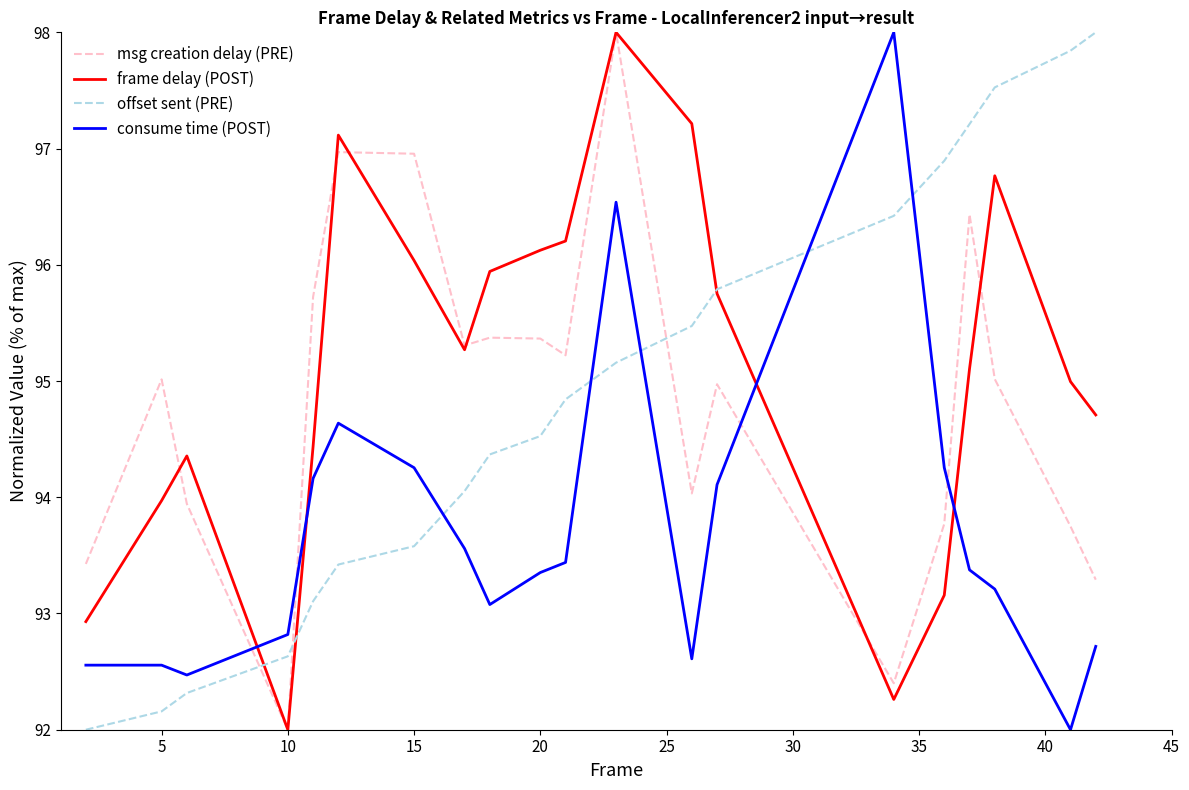

True or false: offset sent (PRE) and consume time (POST) cross at least once.

True